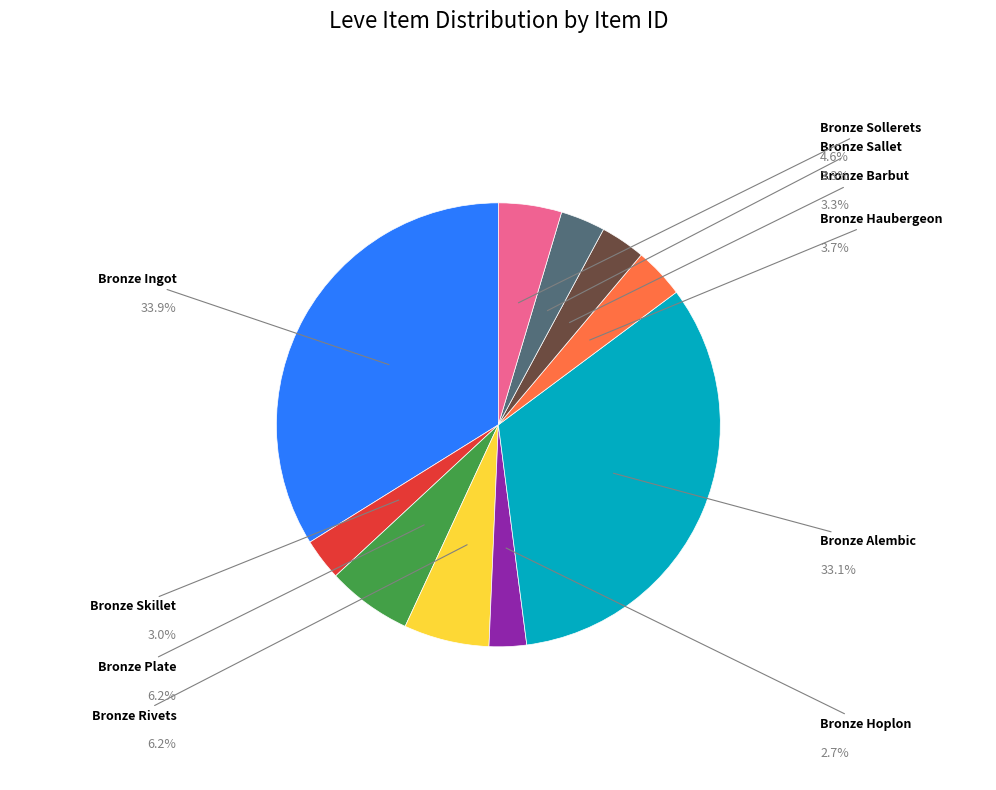

What percentage do Bronze Sallet and Bronze Skillet together represent?

6.3%